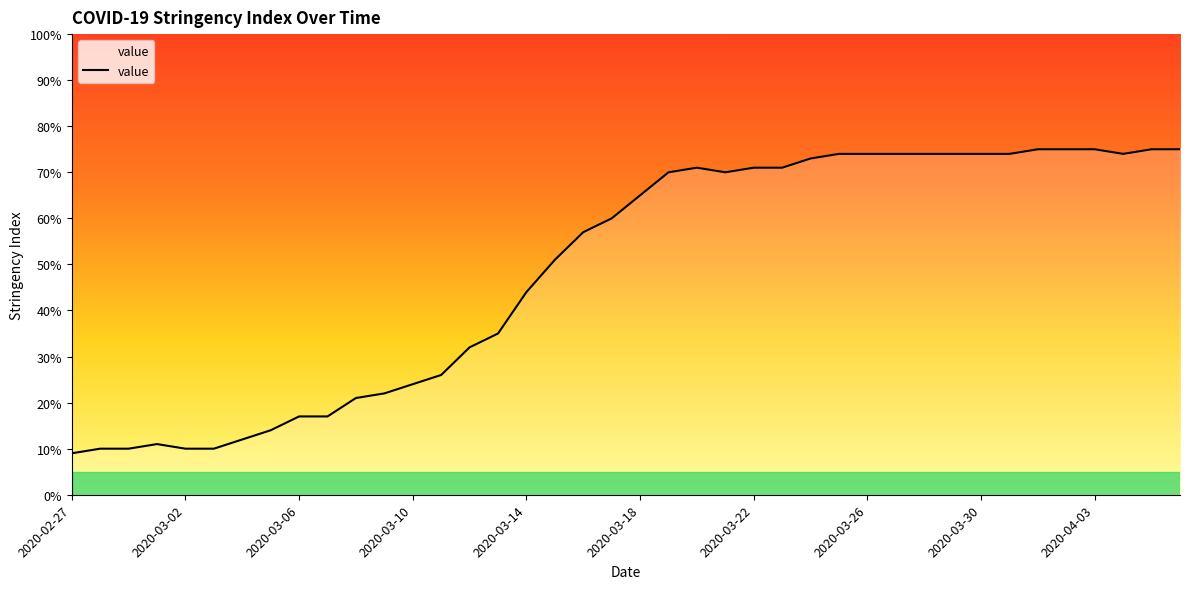

What is the difference between the maximum and minimum values?

66